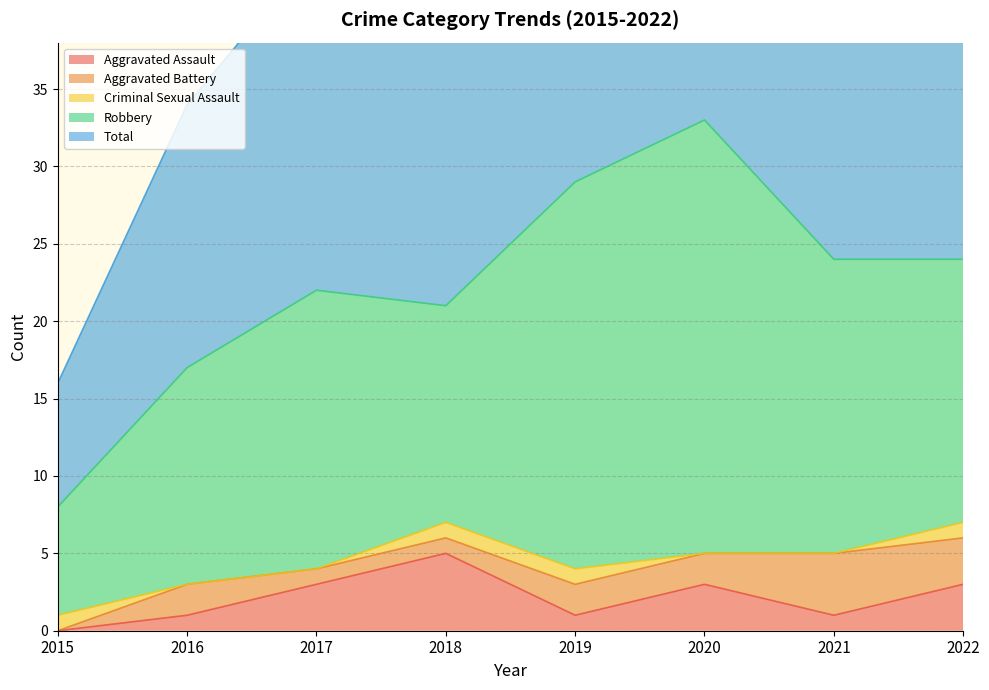

At which label is Total closest to 20?

2018